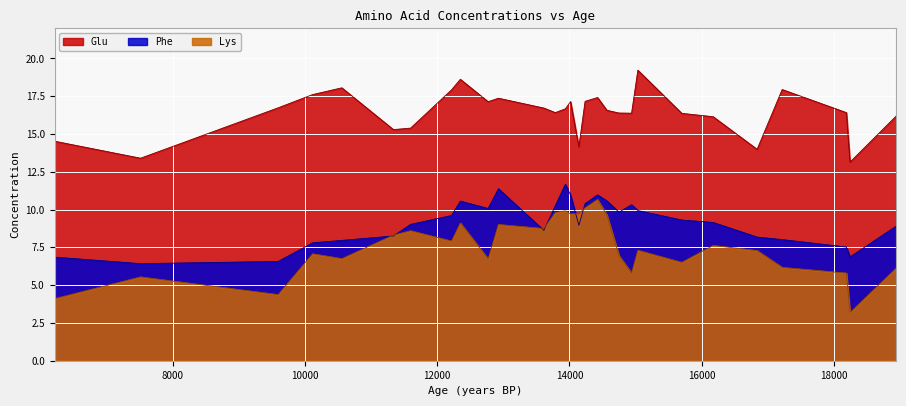

List the series in order of their overall mean, highest first.

Glu, Phe, Lys